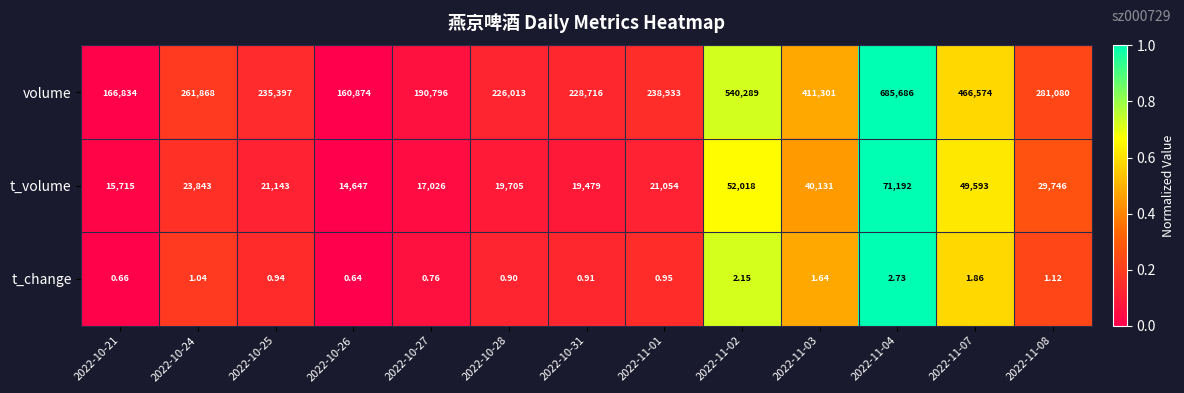

At 2022-11-03, list the series in order from largest to smallest.

volume, t_volume, t_change